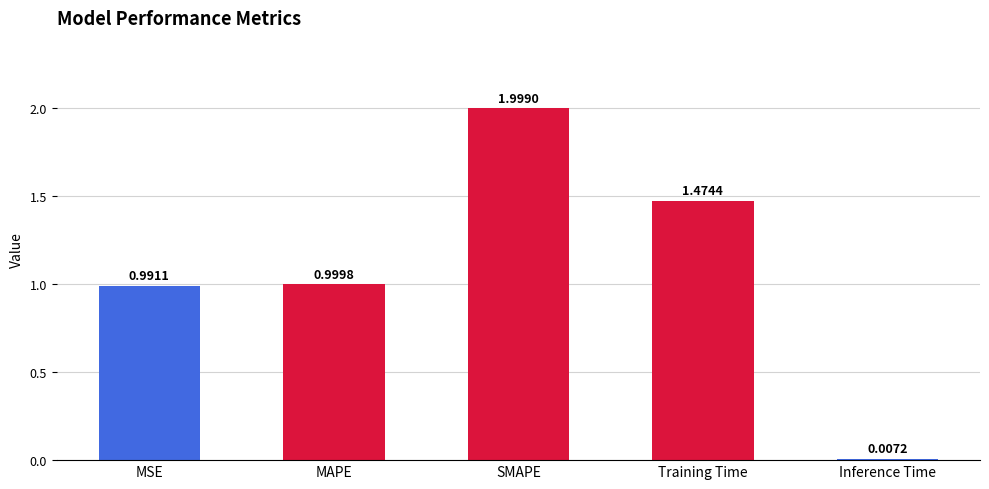

Where is the data nearest to the value 1?

MAPE